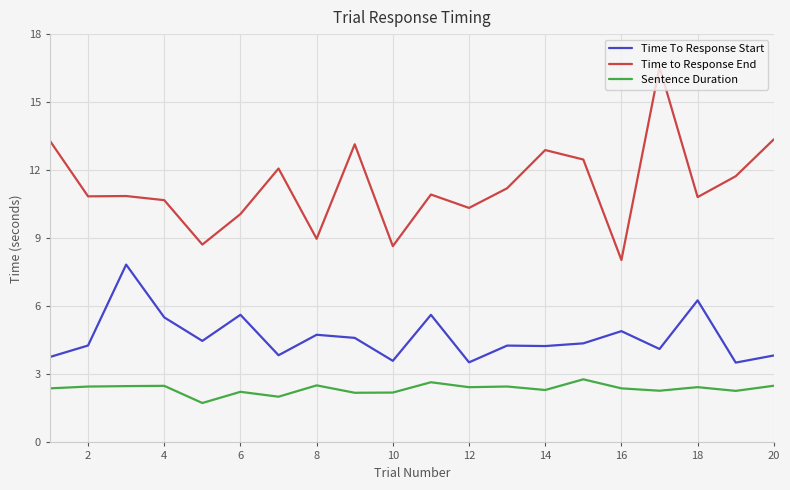

True or false: Sentence Duration and Time to Response End intersect in this chart.

False